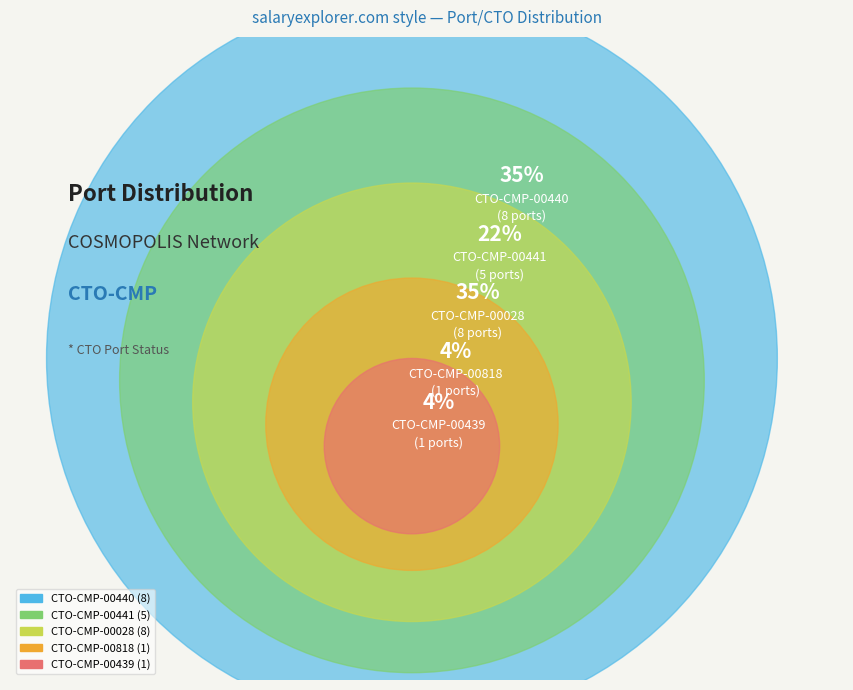

Does any single category account for the majority?

No